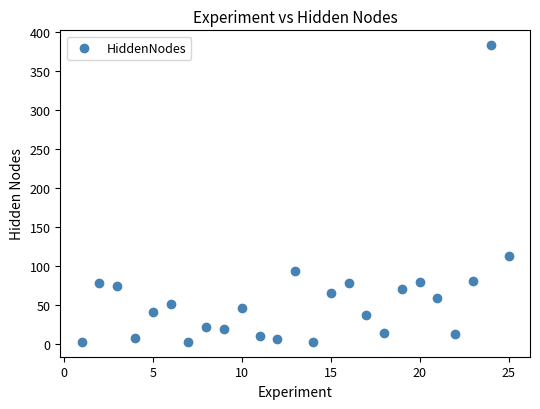

What Y value in the scatter plot is closest to 193?

113